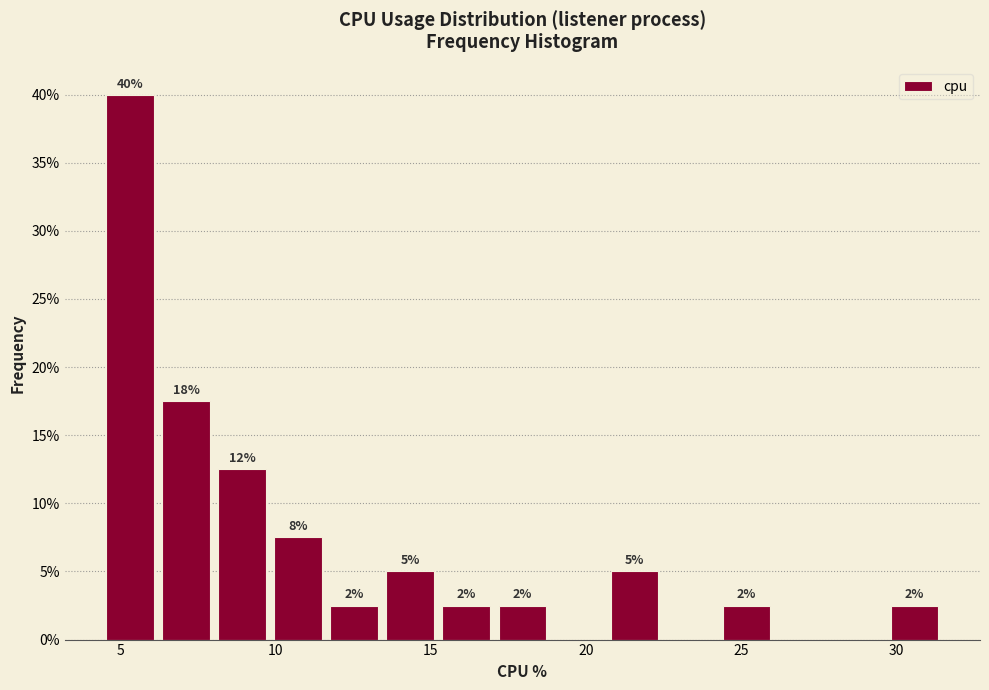

Read against the x-axis, roughly where is the centre of the tallest bar?

5.5